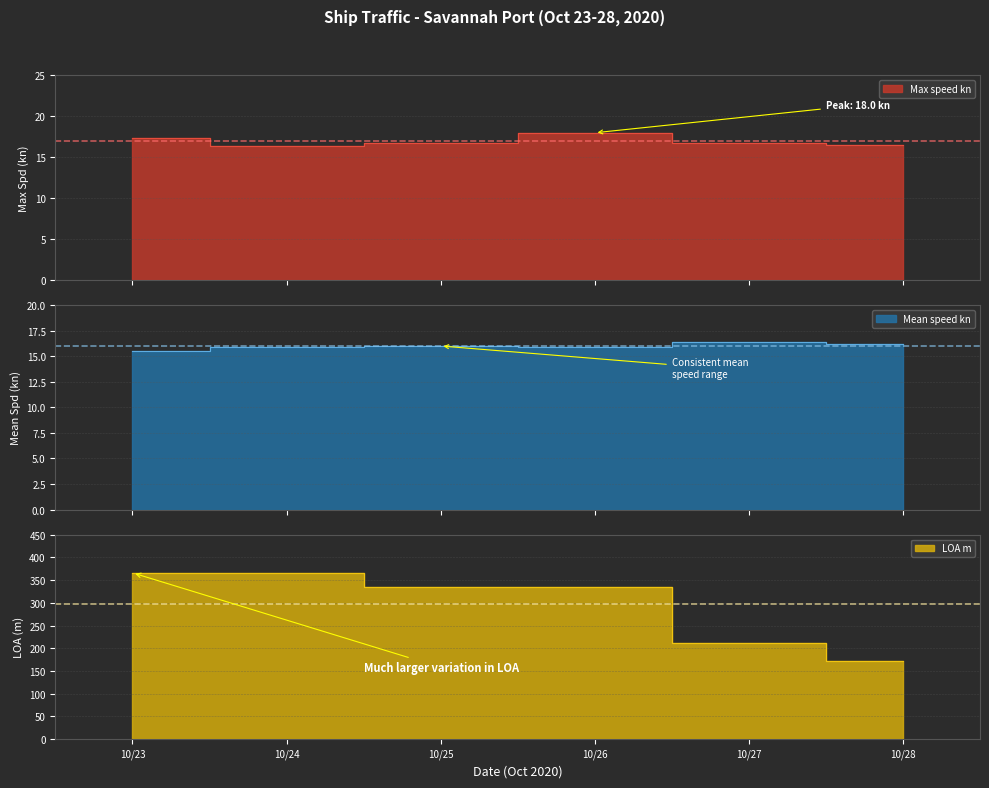

At which category does Mean speed kn reach its first local peak?

10/25